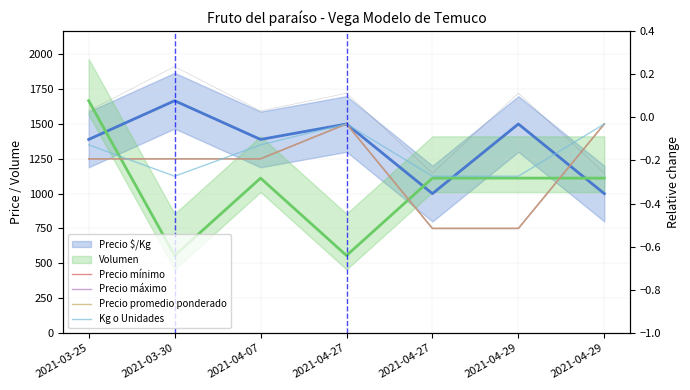

Which category has the lowest value across all series?

2021-04-27